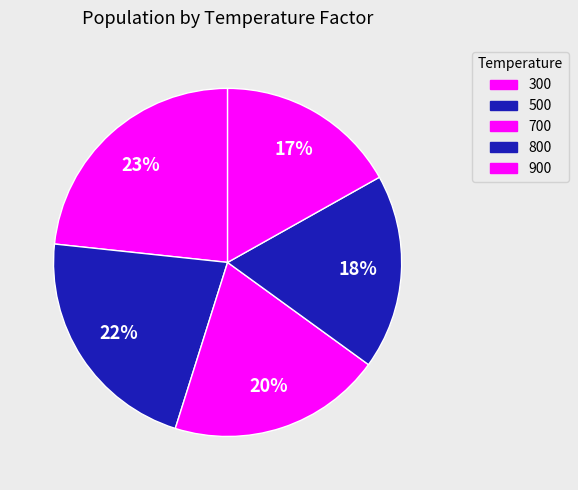

How many segments does this pie chart have?

5